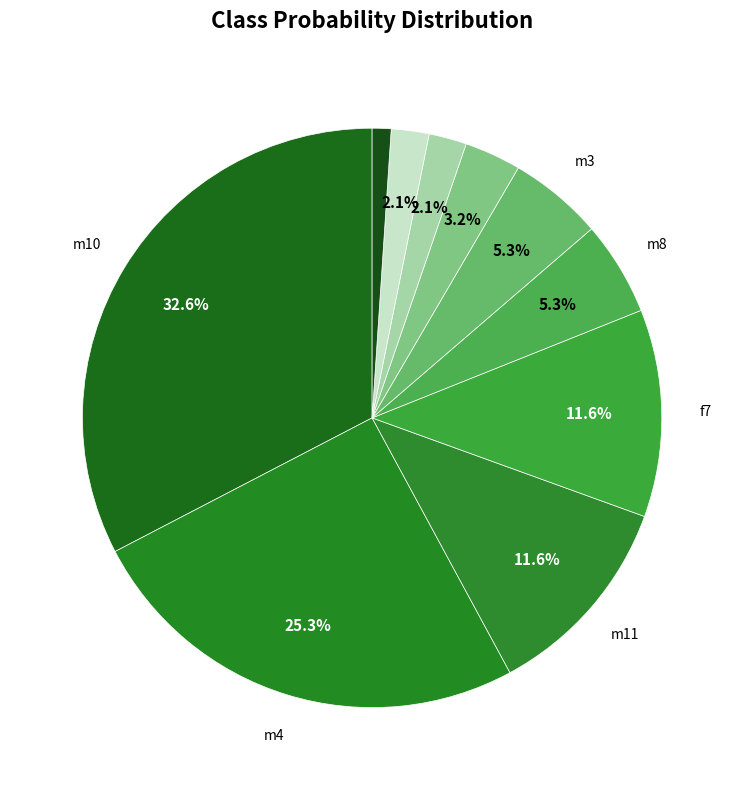

Is there a majority slice in this chart?

No